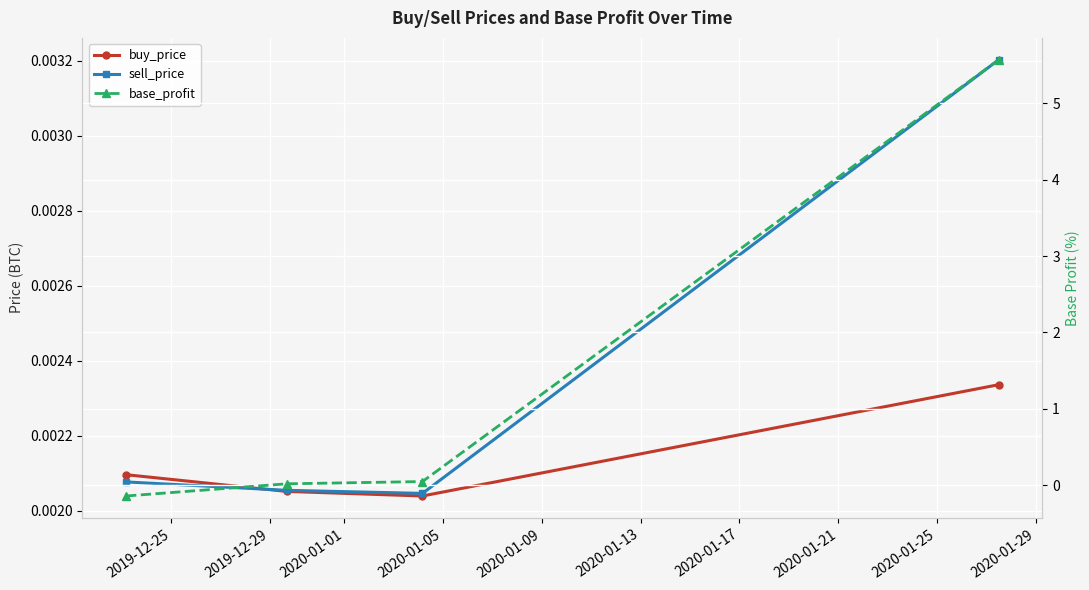

What are all the series names shown in the legend?

buy_price, sell_price, base_profit